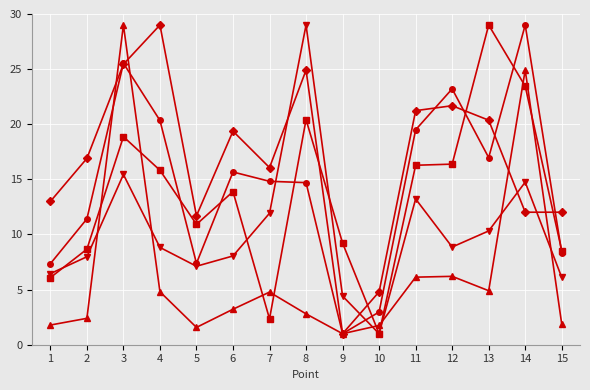

What is the spread (max minus min) of values at 6?

16.2